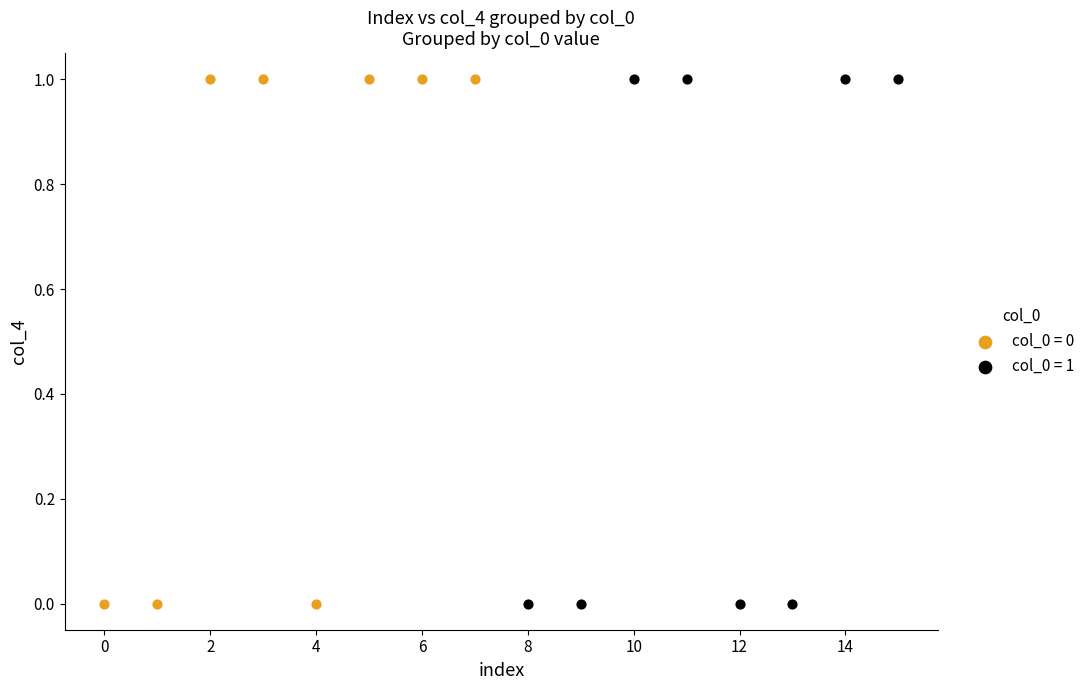

What are all the series names shown in the legend?

col_0 = 0, col_0 = 1